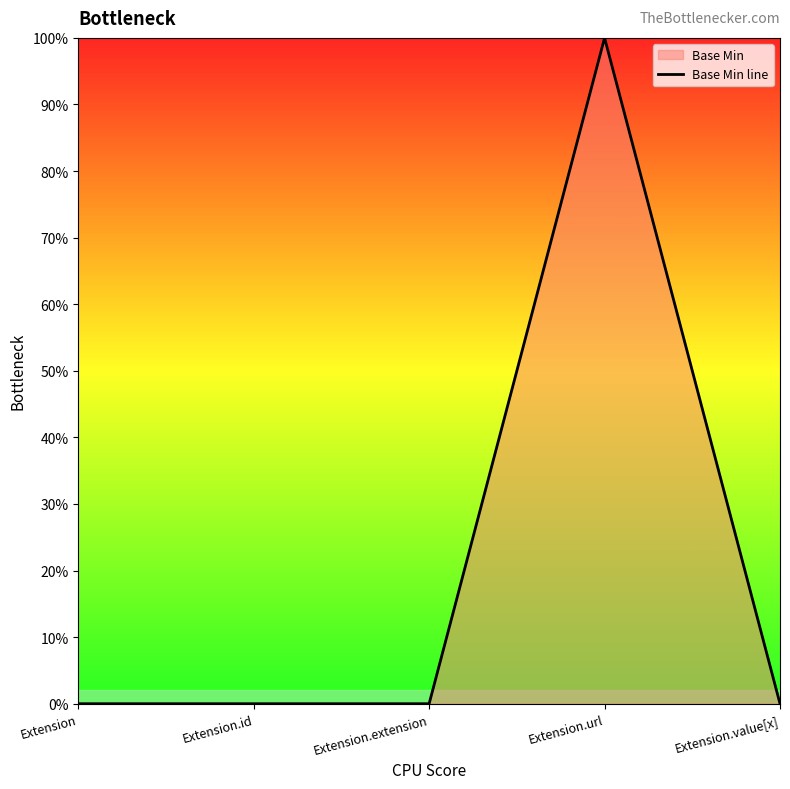

List the labels in order of value, smallest first.

Extension, Extension.id, Extension.extension, Extension.value[x], Extension.url